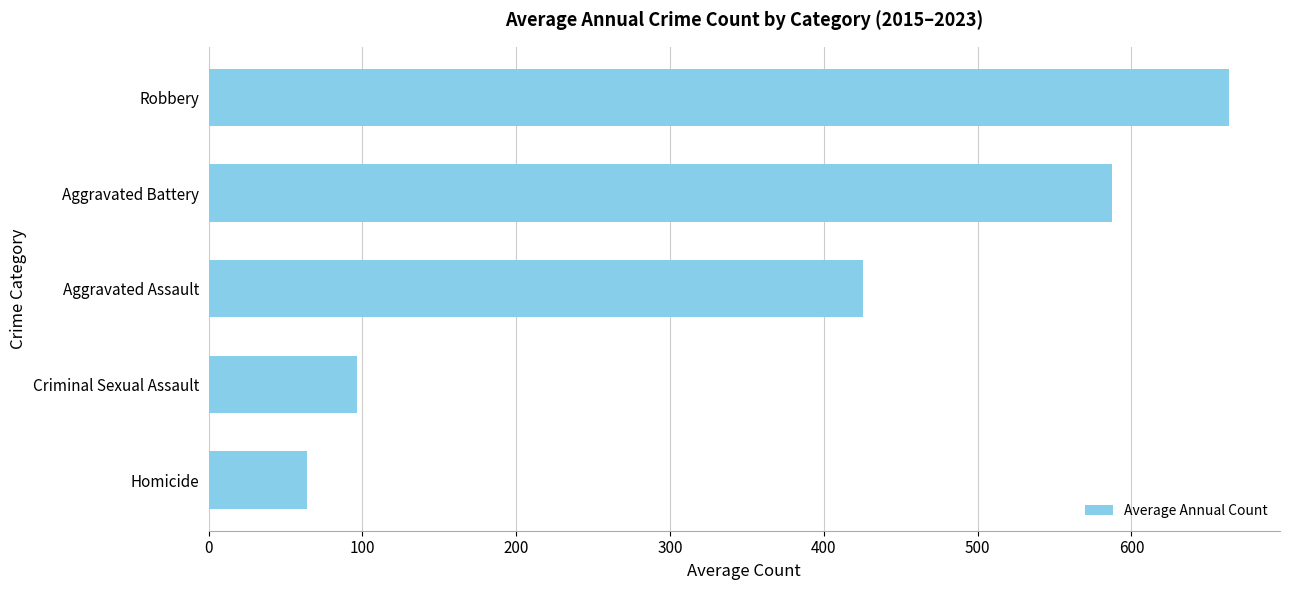

Between Homicide and Aggravated Battery, which is larger?

Aggravated Battery